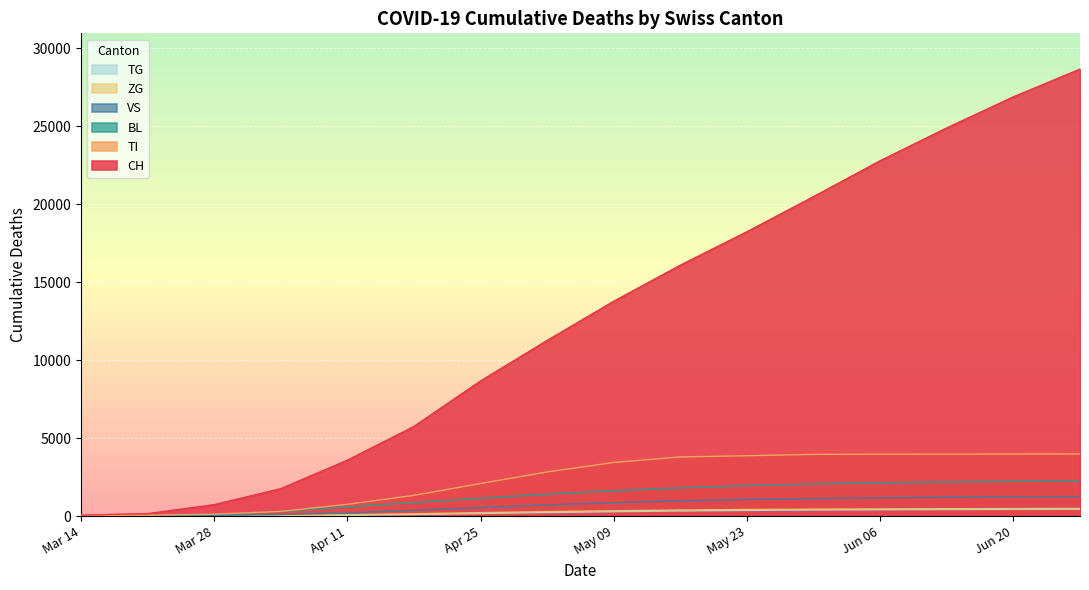

Which series has the largest total across all categories?

CH